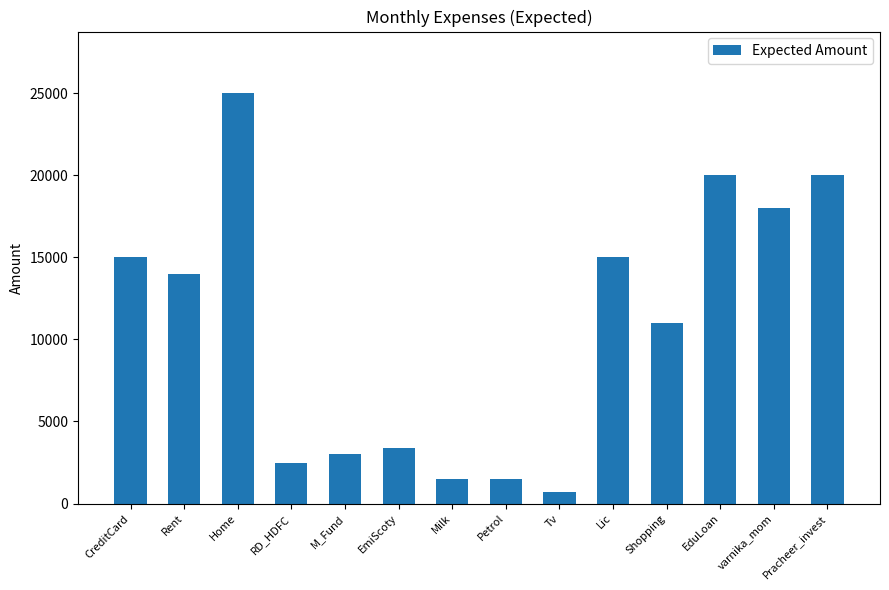

Reading left to right, list all the values displayed in this chart.

CreditCard=15000	Rent=14000	Home=25000	RD_HDFC=2500	M_Fund=3000	EmiScoty=3407	Milk=1500	Petrol=1500	Tv=725	Lic=15000	Shopping=11000	EduLoan=20000	varnika_mom=18000	Pracheer_invest=20000